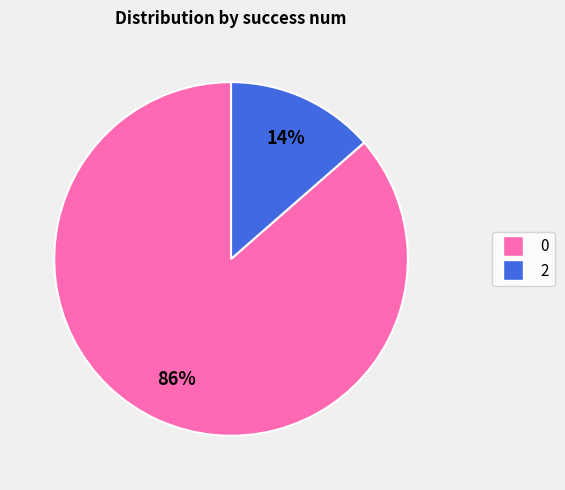

Do 2 and 0 together represent more than half of the pie?

Yes